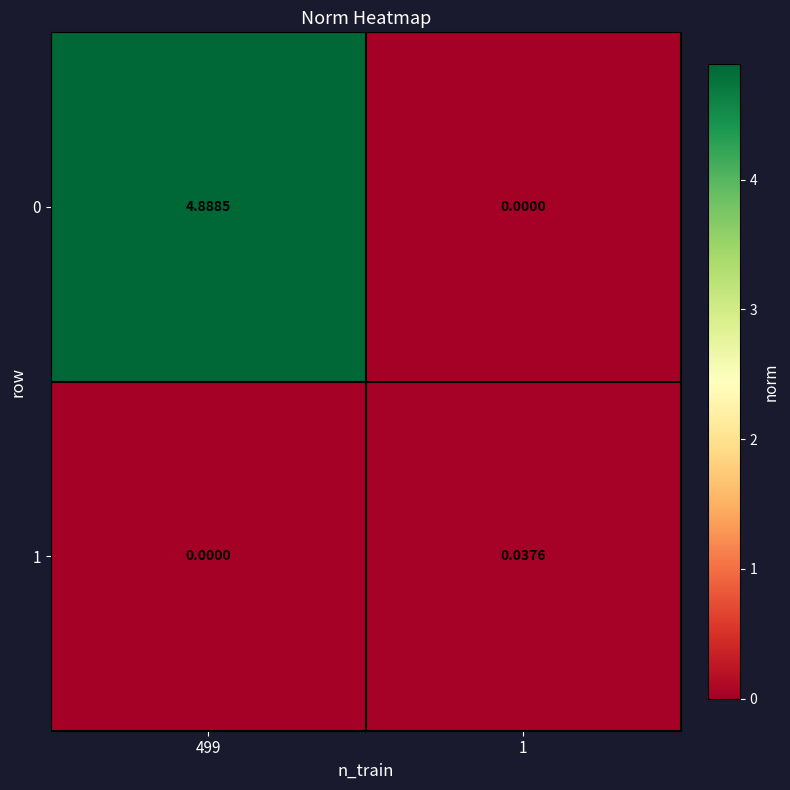

Reading right to left, extract all data points from this chart.

0: 1=0.0	499=4.9
1: 1=0.0	499=0.0